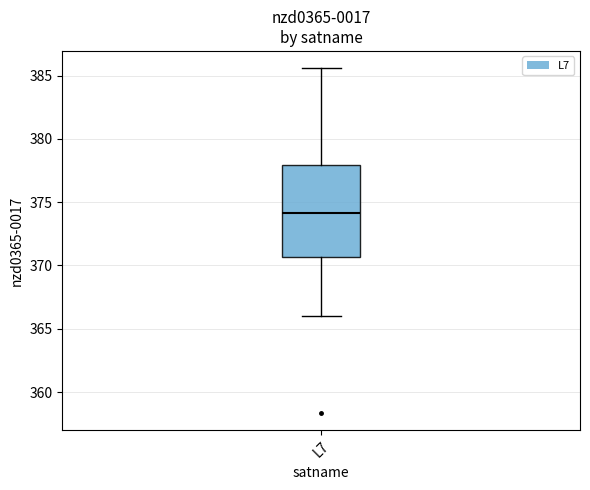

Transcribe this box plot: give where the median line is, the range the box spans, and where the two whiskers end, as read against the y-axis. The values are not printed on the chart, so give them approximately, as read against the axis.

median 374.0, box 370.5 to 378.0, whiskers 366.0 to 385.5